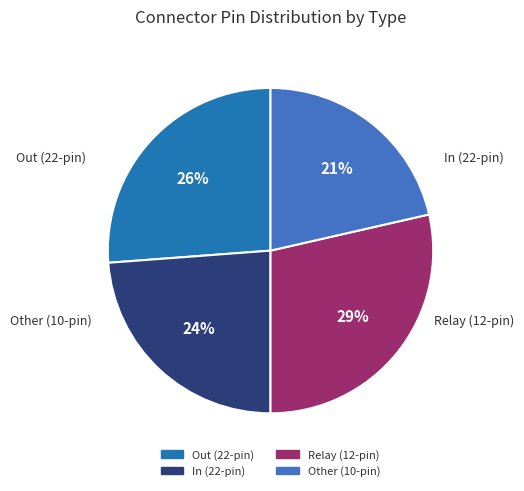

How many slices are in this pie chart?

4